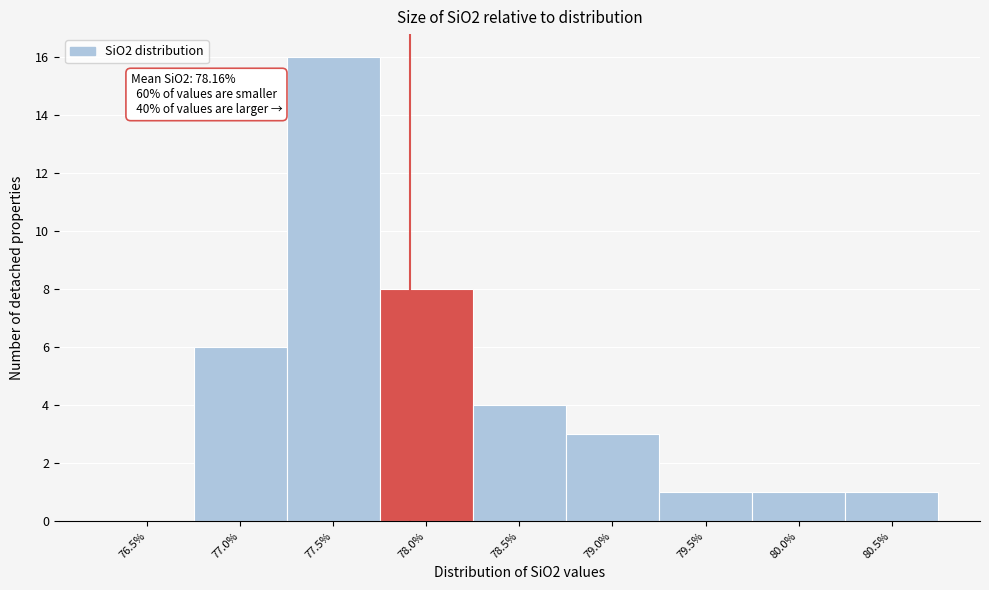

Reading right to left, transcribe all the data shown in this chart.

80.5%=1	80.0%=1	79.5%=1	79.0%=3	78.5%=4	78.0%=8	77.5%=16	77.0%=6	76.5%=0